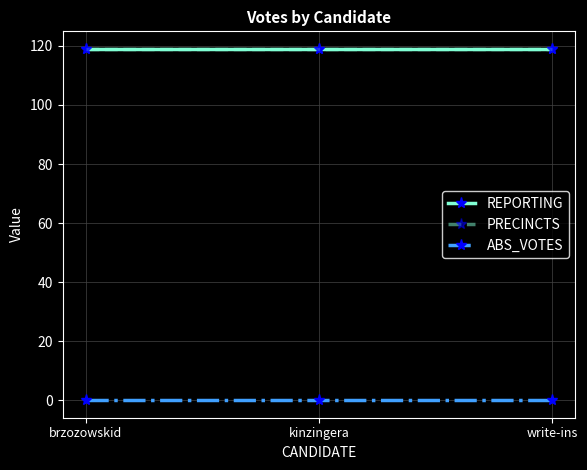

Reading left to right, transcribe all the data shown in this chart.

REPORTING: 119	119	119
PRECINCTS: 119	119	119
ABS_VOTES: 0	0	0